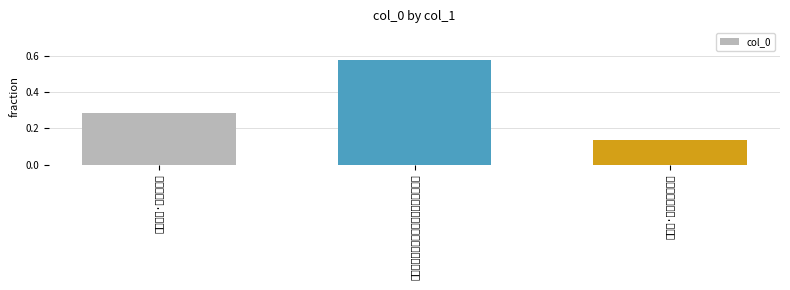

Reading left to right, list all the values displayed in this chart.

0.3	0.6	0.1